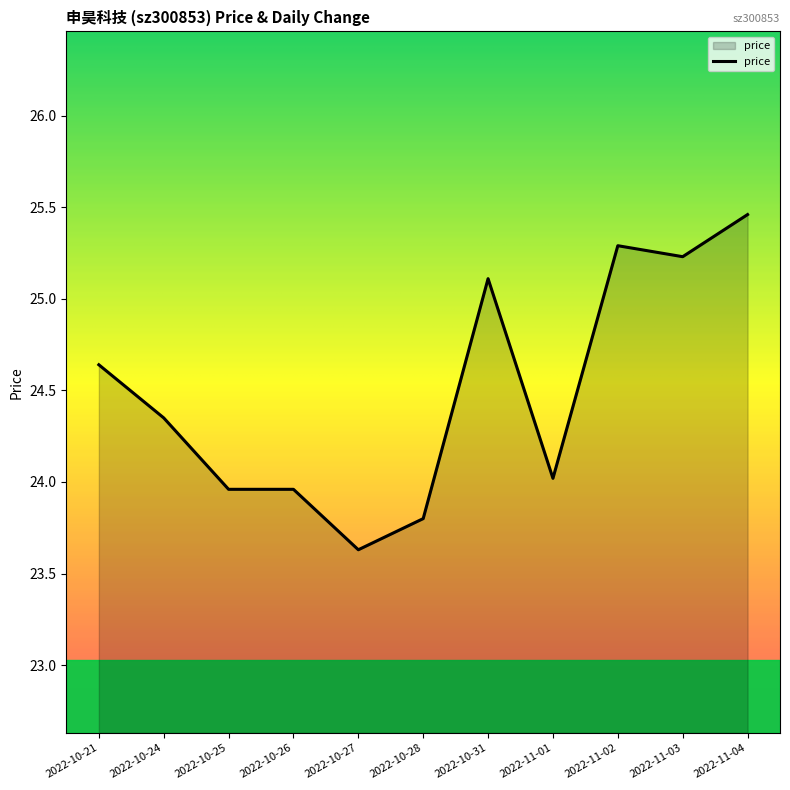

What position from the left is 2022-11-03?

10